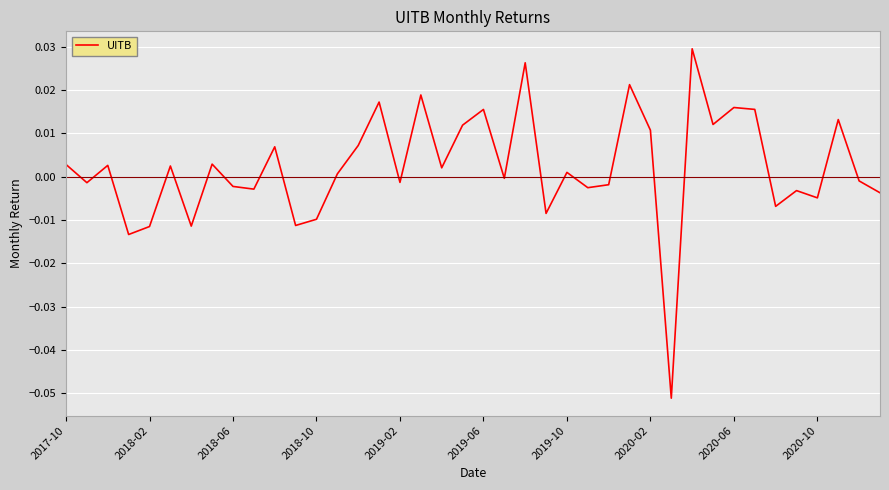

How many values exceed 0?

21